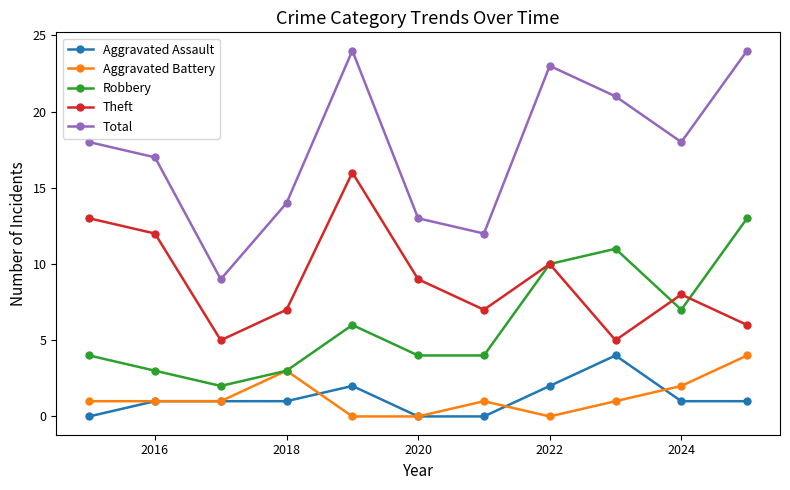

True or false: Robbery has more than 1 points higher than both neighbors.

True